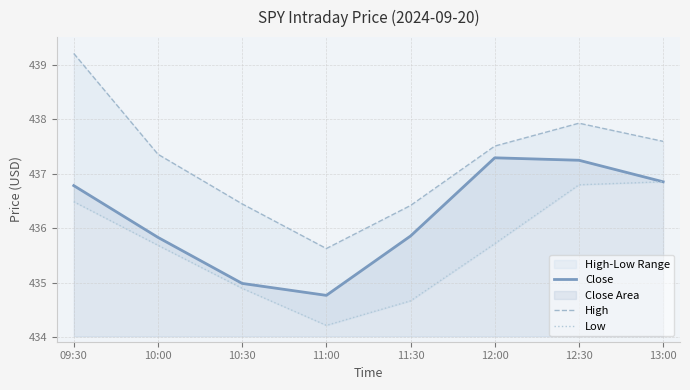

What is the lowest value of the Close series?

434.8